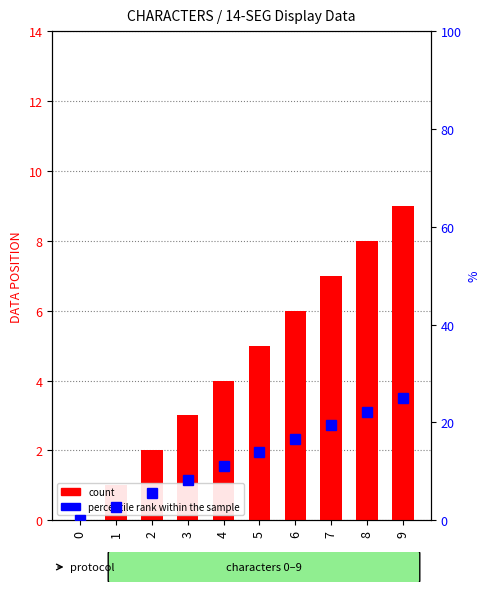

Between 9 and 0, which is larger?

9